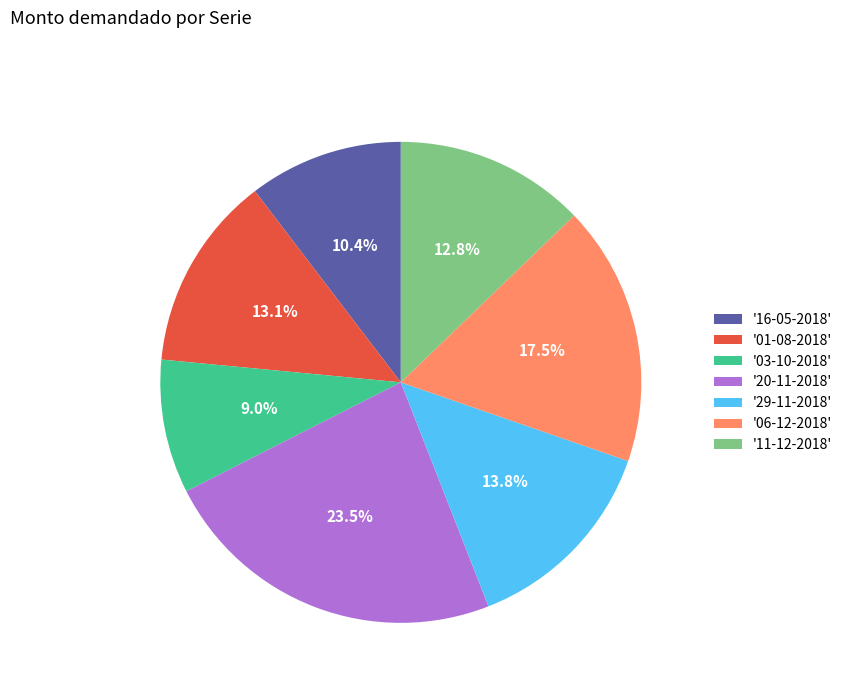

Does any single category account for the majority?

No